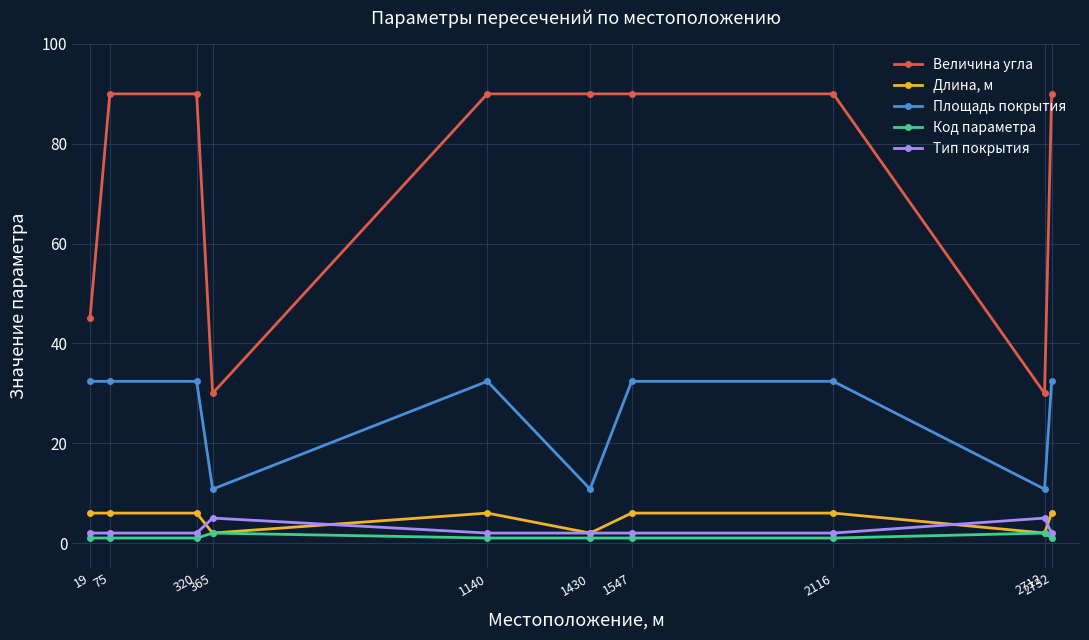

What are all the series names shown in the legend?

Величина угла, Длина, м, Площадь покрытия, Код параметра, Тип покрытия